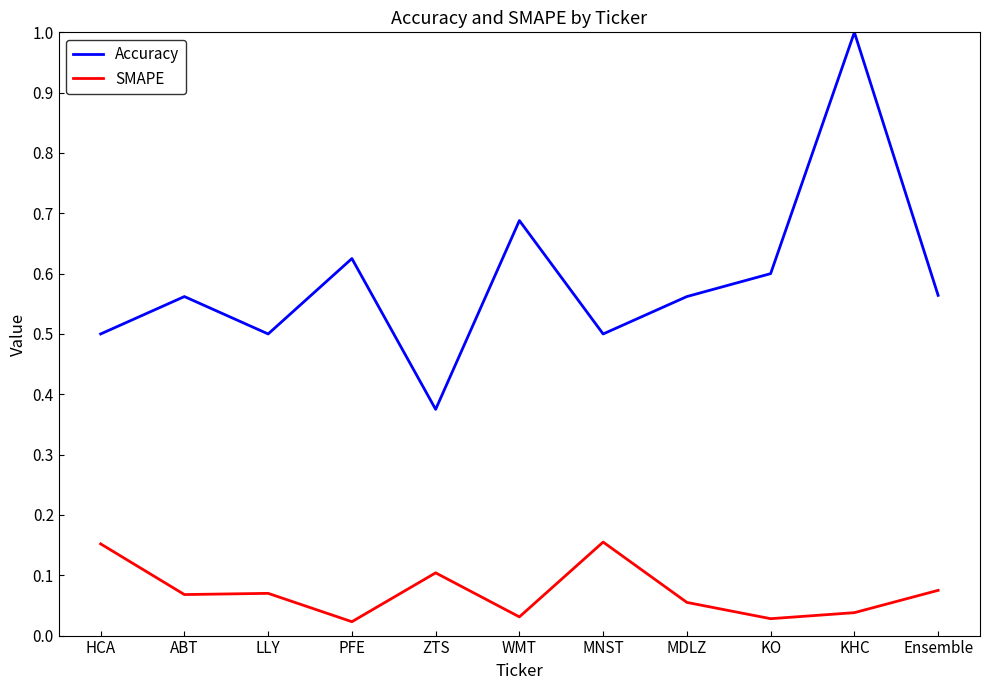

At which category does the chart reach its peak across all series?

KHC